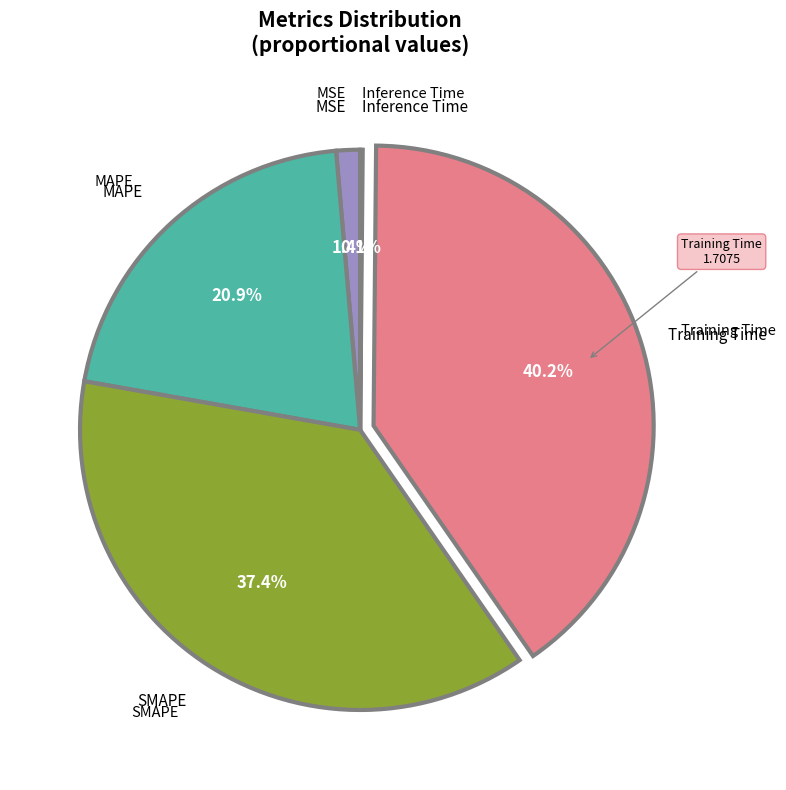

Does any single category account for the majority?

No